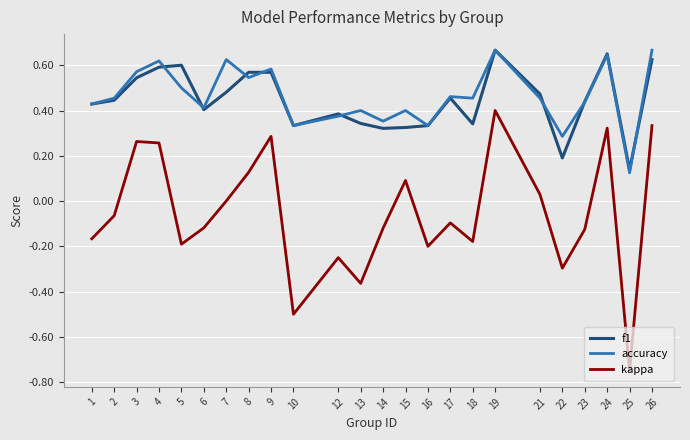

Does the chart display data point markers on the line(s)?

No